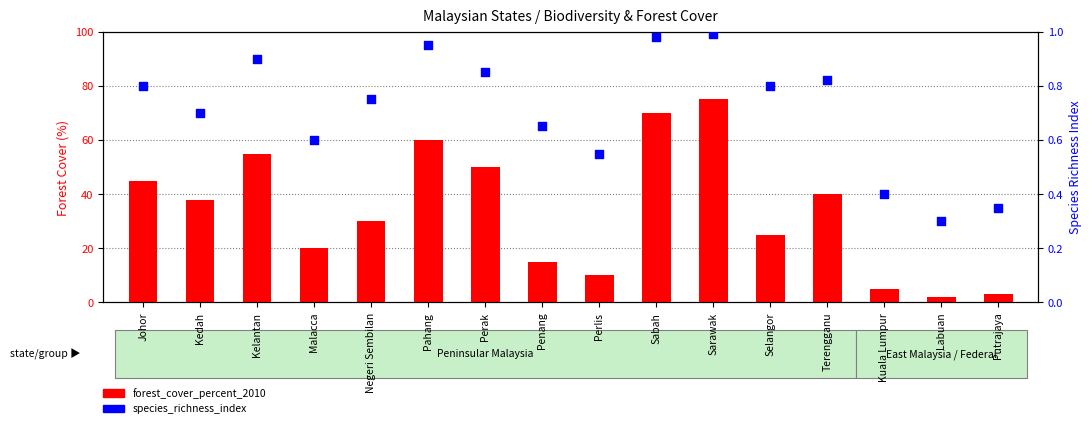

Which series reaches the maximum Y coordinate?

forest_cover_percent_2010